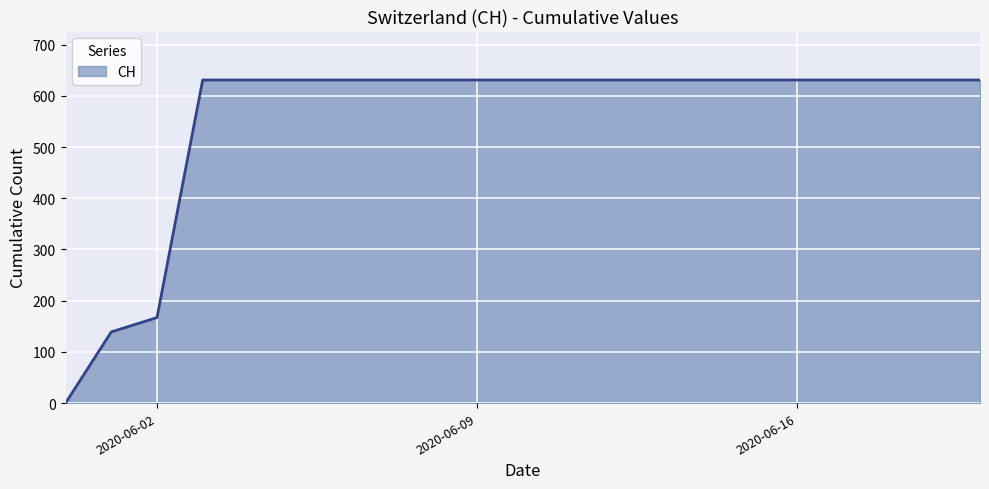

What is the maximum value shown in the chart?

631